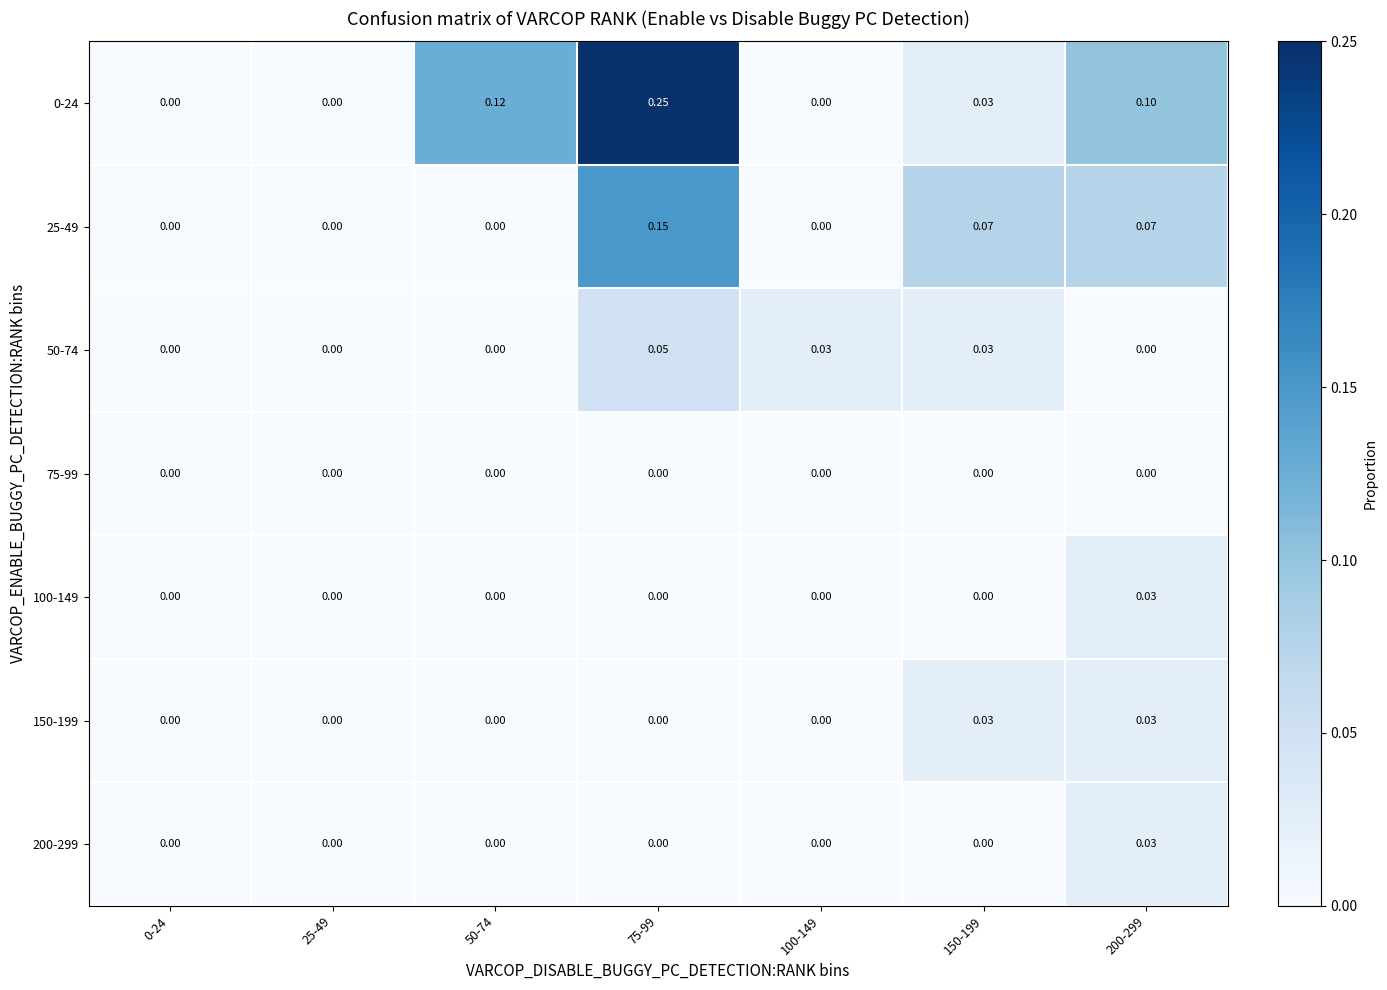

Is the value of 150-199 at 50-74 greater than the value of 25-49 at 75-99?

No